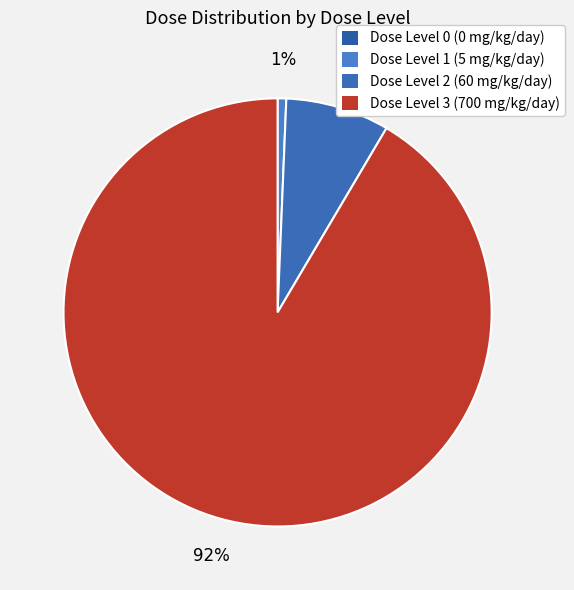

Which category has the smallest portion of the pie?

Dose Level 0 (0 mg/kg/day)